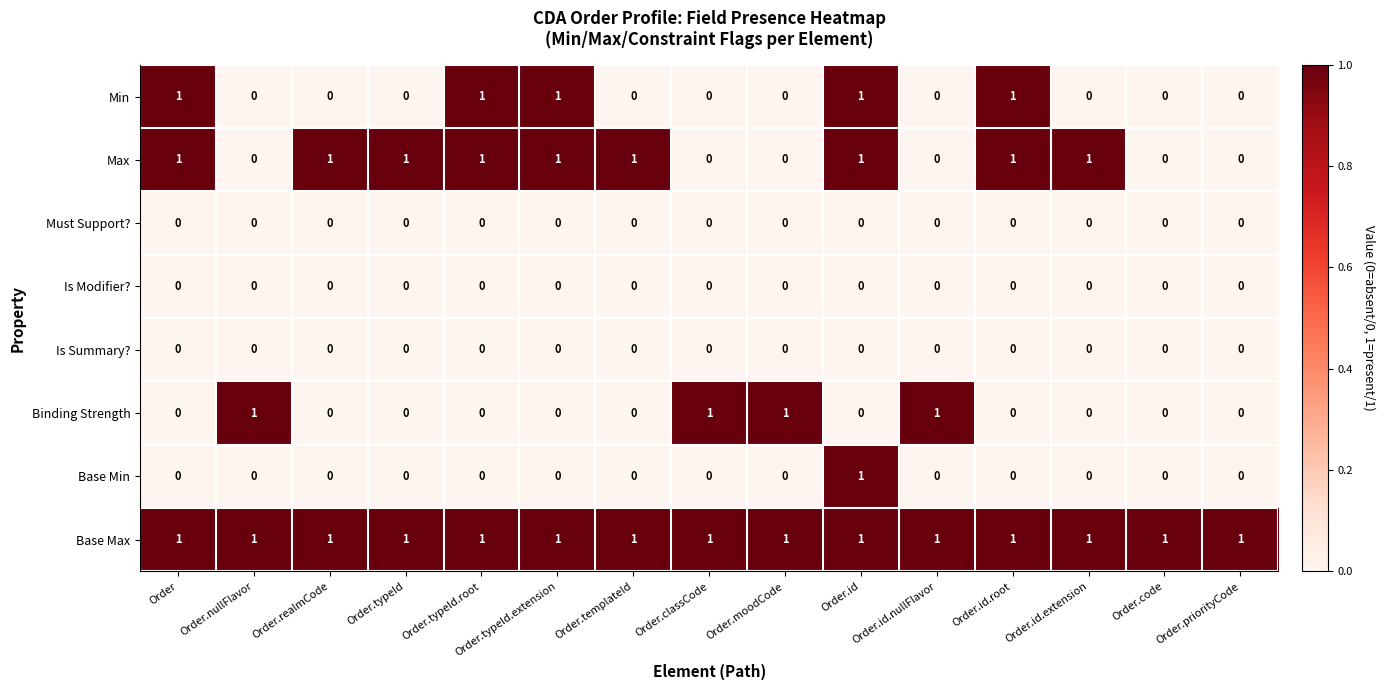

Count the Base Min values in the range 0 to 1.

15